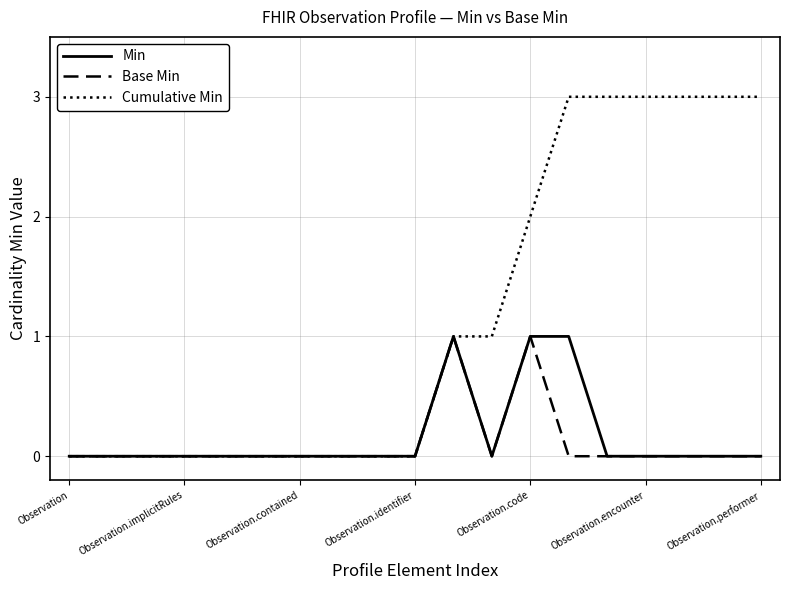

Which series has the largest total across all categories?

Cumulative Min